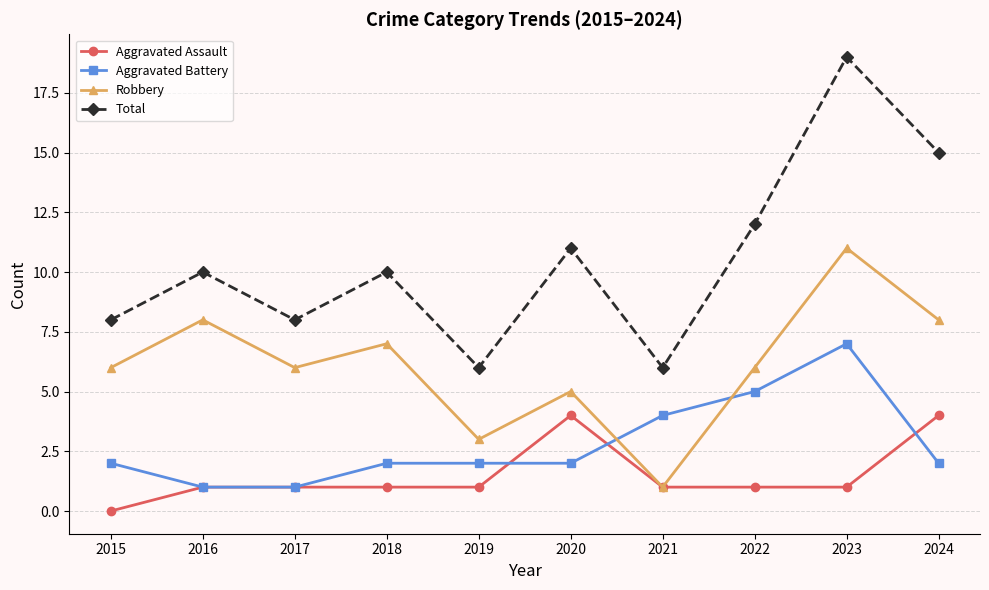

Which label corresponds to the smallest value in the chart?

2015